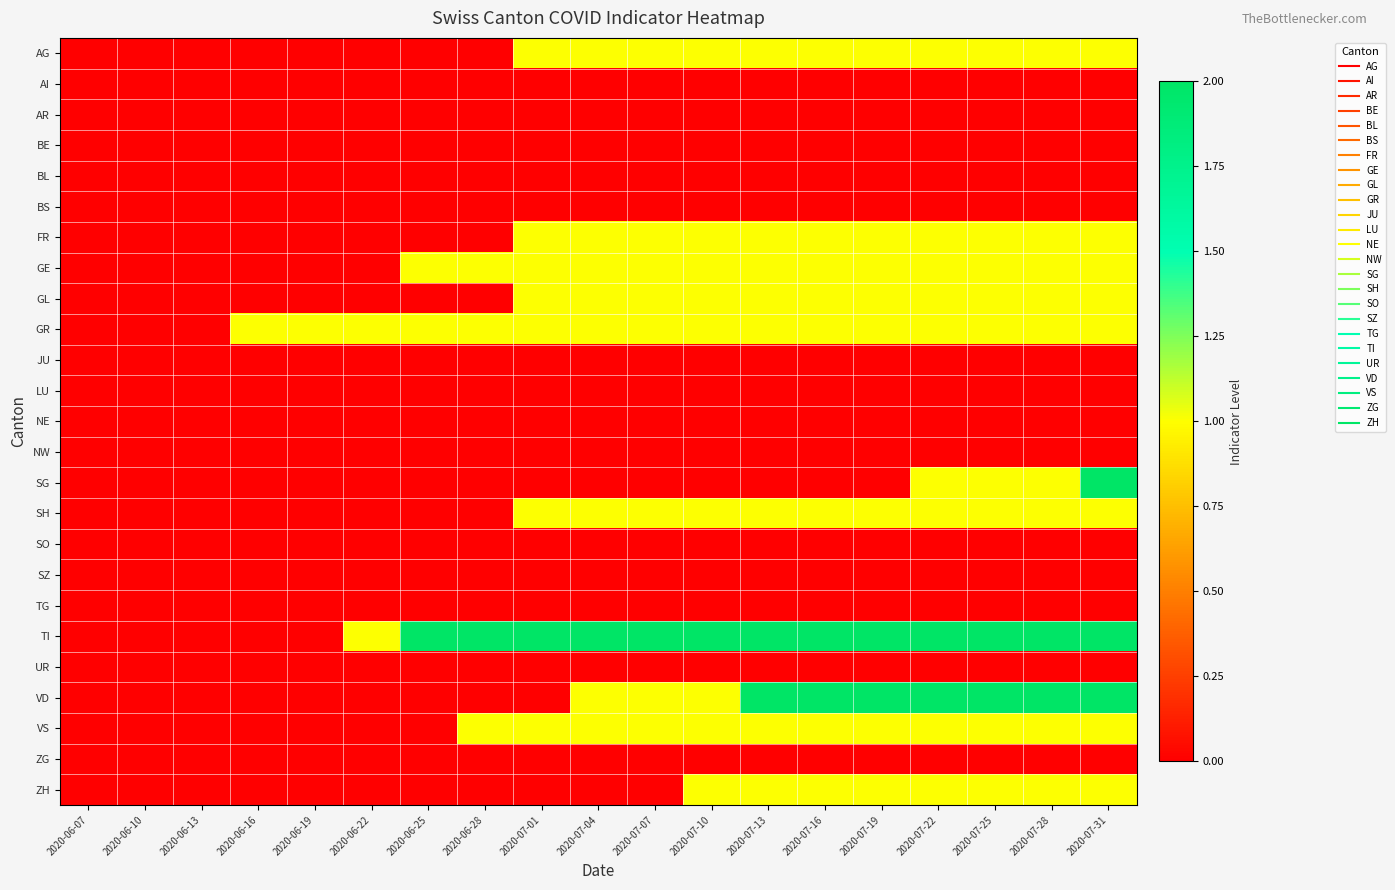

Reading left to right, transcribe all the data shown in this chart.

AG: 2020-06-07=0	2020-06-10=0	2020-06-13=0	2020-06-16=0	2020-06-19=0	2020-06-22=0	2020-06-25=0	2020-06-28=0	2020-07-01=1	2020-07-04=1	2020-07-07=1	2020-07-10=1	2020-07-13=1	2020-07-16=1	2020-07-19=1	2020-07-22=1	2020-07-25=1	2020-07-28=1	2020-07-31=1
AI: 2020-06-07=0	2020-06-10=0	2020-06-13=0	2020-06-16=0	2020-06-19=0	2020-06-22=0	2020-06-25=0	2020-06-28=0	2020-07-01=0	2020-07-04=0	2020-07-07=0	2020-07-10=0	2020-07-13=0	2020-07-16=0	2020-07-19=0	2020-07-22=0	2020-07-25=0	2020-07-28=0	2020-07-31=0
AR: 2020-06-07=0	2020-06-10=0	2020-06-13=0	2020-06-16=0	2020-06-19=0	2020-06-22=0	2020-06-25=0	2020-06-28=0	2020-07-01=0	2020-07-04=0	2020-07-07=0	2020-07-10=0	2020-07-13=0	2020-07-16=0	2020-07-19=0	2020-07-22=0	2020-07-25=0	2020-07-28=0	2020-07-31=0
BE: 2020-06-07=0	2020-06-10=0	2020-06-13=0	2020-06-16=0	2020-06-19=0	2020-06-22=0	2020-06-25=0	2020-06-28=0	2020-07-01=0	2020-07-04=0	2020-07-07=0	2020-07-10=0	2020-07-13=0	2020-07-16=0	2020-07-19=0	2020-07-22=0	2020-07-25=0	2020-07-28=0	2020-07-31=0
BL: 2020-06-07=0	2020-06-10=0	2020-06-13=0	2020-06-16=0	2020-06-19=0	2020-06-22=0	2020-06-25=0	2020-06-28=0	2020-07-01=0	2020-07-04=0	2020-07-07=0	2020-07-10=0	2020-07-13=0	2020-07-16=0	2020-07-19=0	2020-07-22=0	2020-07-25=0	2020-07-28=0	2020-07-31=0
BS: 2020-06-07=0	2020-06-10=0	2020-06-13=0	2020-06-16=0	2020-06-19=0	2020-06-22=0	2020-06-25=0	2020-06-28=0	2020-07-01=0	2020-07-04=0	2020-07-07=0	2020-07-10=0	2020-07-13=0	2020-07-16=0	2020-07-19=0	2020-07-22=0	2020-07-25=0	2020-07-28=0	2020-07-31=0
FR: 2020-06-07=0	2020-06-10=0	2020-06-13=0	2020-06-16=0	2020-06-19=0	2020-06-22=0	2020-06-25=0	2020-06-28=0	2020-07-01=1	2020-07-04=1	2020-07-07=1	2020-07-10=1	2020-07-13=1	2020-07-16=1	2020-07-19=1	2020-07-22=1	2020-07-25=1	2020-07-28=1	2020-07-31=1
GE: 2020-06-07=0	2020-06-10=0	2020-06-13=0	2020-06-16=0	2020-06-19=0	2020-06-22=0	2020-06-25=1	2020-06-28=1	2020-07-01=1	2020-07-04=1	2020-07-07=1	2020-07-10=1	2020-07-13=1	2020-07-16=1	2020-07-19=1	2020-07-22=1	2020-07-25=1	2020-07-28=1	2020-07-31=1
GL: 2020-06-07=0	2020-06-10=0	2020-06-13=0	2020-06-16=0	2020-06-19=0	2020-06-22=0	2020-06-25=0	2020-06-28=0	2020-07-01=1	2020-07-04=1	2020-07-07=1	2020-07-10=1	2020-07-13=1	2020-07-16=1	2020-07-19=1	2020-07-22=1	2020-07-25=1	2020-07-28=1	2020-07-31=1
GR: 2020-06-07=0	2020-06-10=0	2020-06-13=0	2020-06-16=1	2020-06-19=1	2020-06-22=1	2020-06-25=1	2020-06-28=1	2020-07-01=1	2020-07-04=1	2020-07-07=1	2020-07-10=1	2020-07-13=1	2020-07-16=1	2020-07-19=1	2020-07-22=1	2020-07-25=1	2020-07-28=1	2020-07-31=1
JU: 2020-06-07=0	2020-06-10=0	2020-06-13=0	2020-06-16=0	2020-06-19=0	2020-06-22=0	2020-06-25=0	2020-06-28=0	2020-07-01=0	2020-07-04=0	2020-07-07=0	2020-07-10=0	2020-07-13=0	2020-07-16=0	2020-07-19=0	2020-07-22=0	2020-07-25=0	2020-07-28=0	2020-07-31=0
LU: 2020-06-07=0	2020-06-10=0	2020-06-13=0	2020-06-16=0	2020-06-19=0	2020-06-22=0	2020-06-25=0	2020-06-28=0	2020-07-01=0	2020-07-04=0	2020-07-07=0	2020-07-10=0	2020-07-13=0	2020-07-16=0	2020-07-19=0	2020-07-22=0	2020-07-25=0	2020-07-28=0	2020-07-31=0
NE: 2020-06-07=0	2020-06-10=0	2020-06-13=0	2020-06-16=0	2020-06-19=0	2020-06-22=0	2020-06-25=0	2020-06-28=0	2020-07-01=0	2020-07-04=0	2020-07-07=0	2020-07-10=0	2020-07-13=0	2020-07-16=0	2020-07-19=0	2020-07-22=0	2020-07-25=0	2020-07-28=0	2020-07-31=0
NW: 2020-06-07=0	2020-06-10=0	2020-06-13=0	2020-06-16=0	2020-06-19=0	2020-06-22=0	2020-06-25=0	2020-06-28=0	2020-07-01=0	2020-07-04=0	2020-07-07=0	2020-07-10=0	2020-07-13=0	2020-07-16=0	2020-07-19=0	2020-07-22=0	2020-07-25=0	2020-07-28=0	2020-07-31=0
SG: 2020-06-07=0	2020-06-10=0	2020-06-13=0	2020-06-16=0	2020-06-19=0	2020-06-22=0	2020-06-25=0	2020-06-28=0	2020-07-01=0	2020-07-04=0	2020-07-07=0	2020-07-10=0	2020-07-13=0	2020-07-16=0	2020-07-19=0	2020-07-22=1	2020-07-25=1	2020-07-28=1	2020-07-31=2
SH: 2020-06-07=0	2020-06-10=0	2020-06-13=0	2020-06-16=0	2020-06-19=0	2020-06-22=0	2020-06-25=0	2020-06-28=0	2020-07-01=1	2020-07-04=1	2020-07-07=1	2020-07-10=1	2020-07-13=1	2020-07-16=1	2020-07-19=1	2020-07-22=1	2020-07-25=1	2020-07-28=1	2020-07-31=1
SO: 2020-06-07=0	2020-06-10=0	2020-06-13=0	2020-06-16=0	2020-06-19=0	2020-06-22=0	2020-06-25=0	2020-06-28=0	2020-07-01=0	2020-07-04=0	2020-07-07=0	2020-07-10=0	2020-07-13=0	2020-07-16=0	2020-07-19=0	2020-07-22=0	2020-07-25=0	2020-07-28=0	2020-07-31=0
SZ: 2020-06-07=0	2020-06-10=0	2020-06-13=0	2020-06-16=0	2020-06-19=0	2020-06-22=0	2020-06-25=0	2020-06-28=0	2020-07-01=0	2020-07-04=0	2020-07-07=0	2020-07-10=0	2020-07-13=0	2020-07-16=0	2020-07-19=0	2020-07-22=0	2020-07-25=0	2020-07-28=0	2020-07-31=0
TG: 2020-06-07=0	2020-06-10=0	2020-06-13=0	2020-06-16=0	2020-06-19=0	2020-06-22=0	2020-06-25=0	2020-06-28=0	2020-07-01=0	2020-07-04=0	2020-07-07=0	2020-07-10=0	2020-07-13=0	2020-07-16=0	2020-07-19=0	2020-07-22=0	2020-07-25=0	2020-07-28=0	2020-07-31=0
TI: 2020-06-07=0	2020-06-10=0	2020-06-13=0	2020-06-16=0	2020-06-19=0	2020-06-22=1	2020-06-25=2	2020-06-28=2	2020-07-01=2	2020-07-04=2	2020-07-07=2	2020-07-10=2	2020-07-13=2	2020-07-16=2	2020-07-19=2	2020-07-22=2	2020-07-25=2	2020-07-28=2	2020-07-31=2
UR: 2020-06-07=0	2020-06-10=0	2020-06-13=0	2020-06-16=0	2020-06-19=0	2020-06-22=0	2020-06-25=0	2020-06-28=0	2020-07-01=0	2020-07-04=0	2020-07-07=0	2020-07-10=0	2020-07-13=0	2020-07-16=0	2020-07-19=0	2020-07-22=0	2020-07-25=0	2020-07-28=0	2020-07-31=0
VD: 2020-06-07=0	2020-06-10=0	2020-06-13=0	2020-06-16=0	2020-06-19=0	2020-06-22=0	2020-06-25=0	2020-06-28=0	2020-07-01=0	2020-07-04=1	2020-07-07=1	2020-07-10=1	2020-07-13=2	2020-07-16=2	2020-07-19=2	2020-07-22=2	2020-07-25=2	2020-07-28=2	2020-07-31=2
VS: 2020-06-07=0	2020-06-10=0	2020-06-13=0	2020-06-16=0	2020-06-19=0	2020-06-22=0	2020-06-25=0	2020-06-28=1	2020-07-01=1	2020-07-04=1	2020-07-07=1	2020-07-10=1	2020-07-13=1	2020-07-16=1	2020-07-19=1	2020-07-22=1	2020-07-25=1	2020-07-28=1	2020-07-31=1
ZG: 2020-06-07=0	2020-06-10=0	2020-06-13=0	2020-06-16=0	2020-06-19=0	2020-06-22=0	2020-06-25=0	2020-06-28=0	2020-07-01=0	2020-07-04=0	2020-07-07=0	2020-07-10=0	2020-07-13=0	2020-07-16=0	2020-07-19=0	2020-07-22=0	2020-07-25=0	2020-07-28=0	2020-07-31=0
ZH: 2020-06-07=0	2020-06-10=0	2020-06-13=0	2020-06-16=0	2020-06-19=0	2020-06-22=0	2020-06-25=0	2020-06-28=0	2020-07-01=0	2020-07-04=0	2020-07-07=0	2020-07-10=1	2020-07-13=1	2020-07-16=1	2020-07-19=1	2020-07-22=1	2020-07-25=1	2020-07-28=1	2020-07-31=1